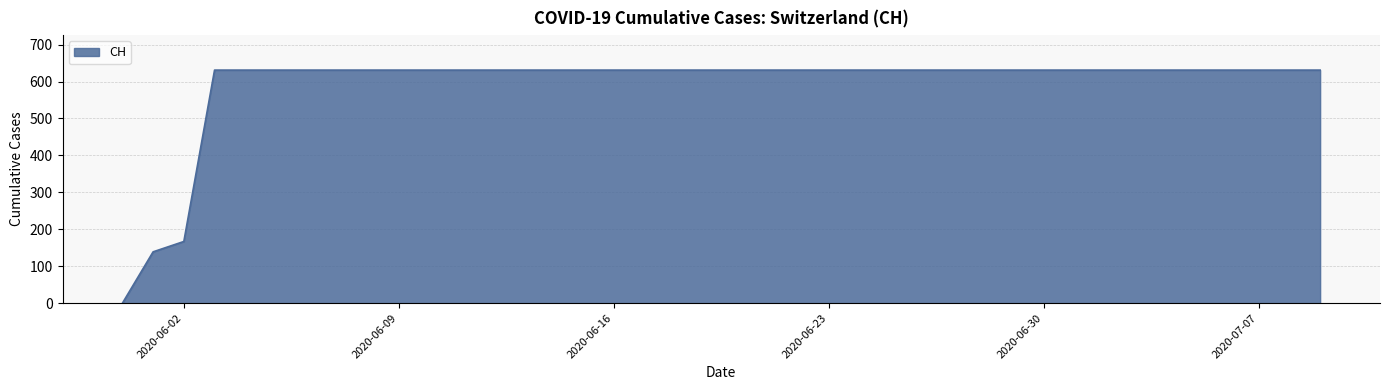

What is the greatest value displayed?

631